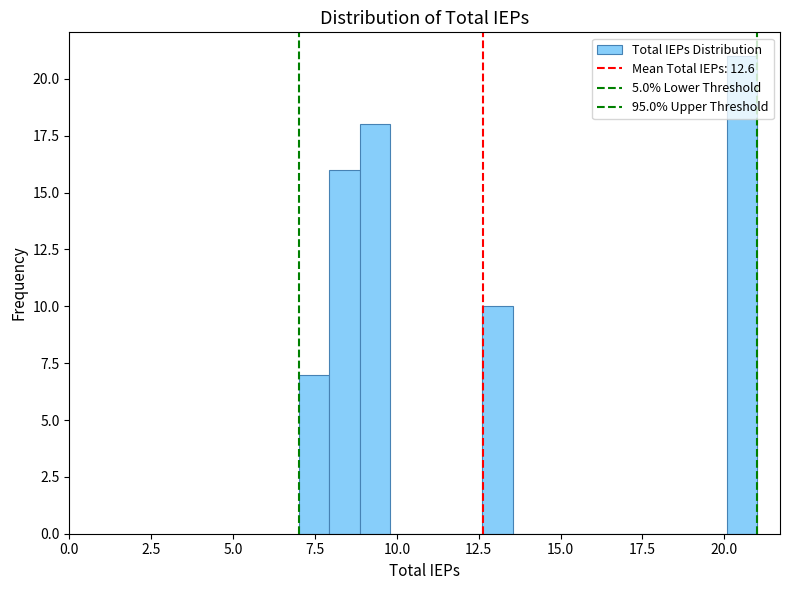

Around what value on the x-axis is the tallest bar? Give the approximate position of its centre, as read against the axis.

20.5